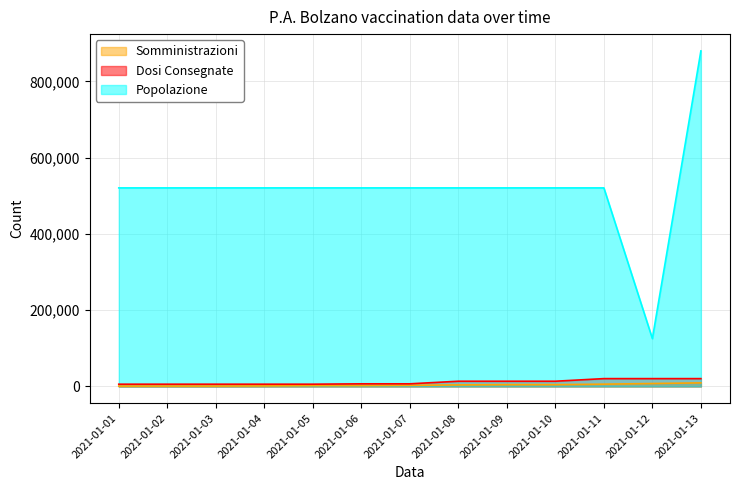

What is the value of the Somministrazioni point at the 3rd from the left?

1037